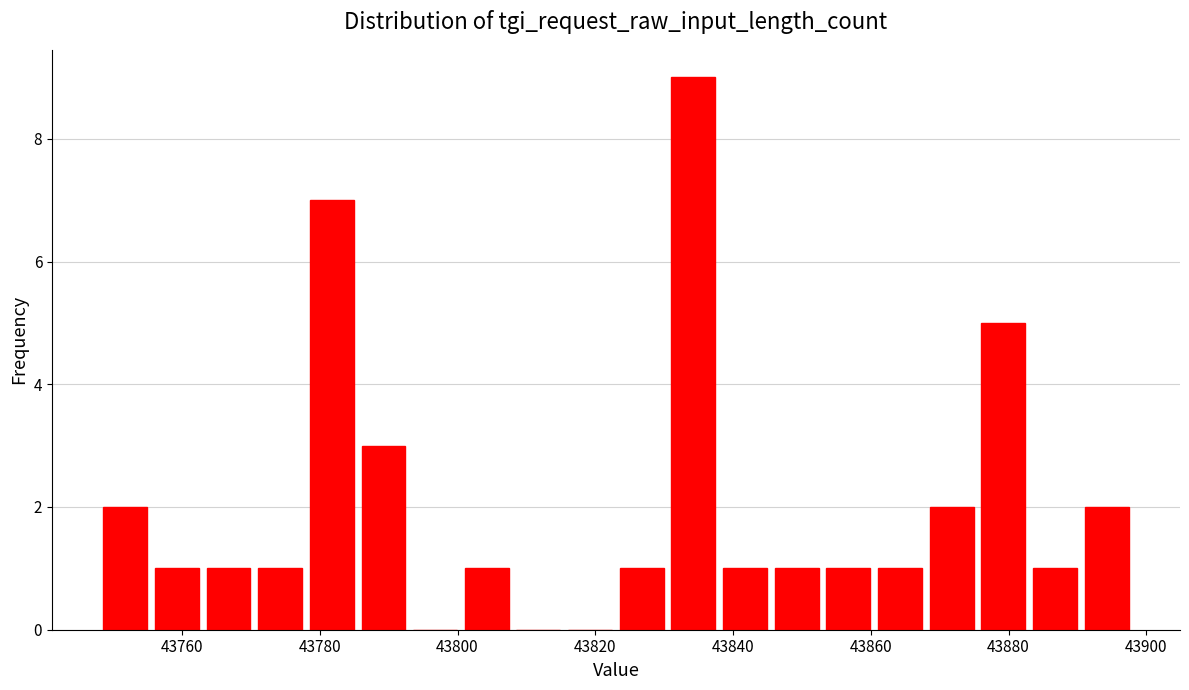

Around what value on the x-axis is the tallest bar? Give the approximate position of its centre, as read against the axis.

43834